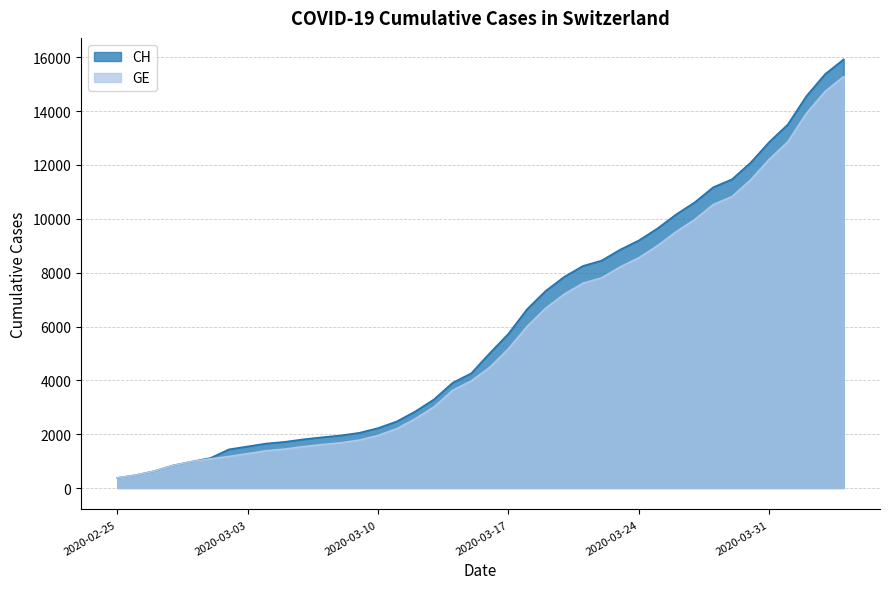

Which series has the largest range (max minus min)?

CH